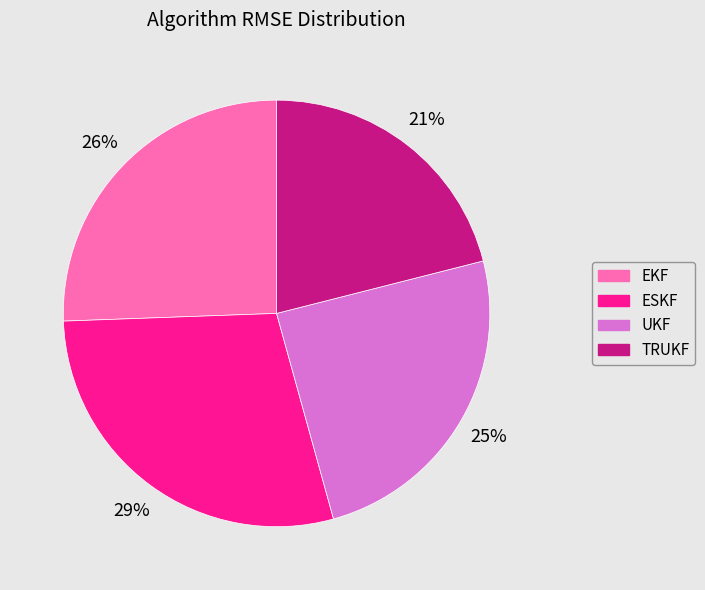

Combined, do UKF and TRUKF account for over 50%?

No